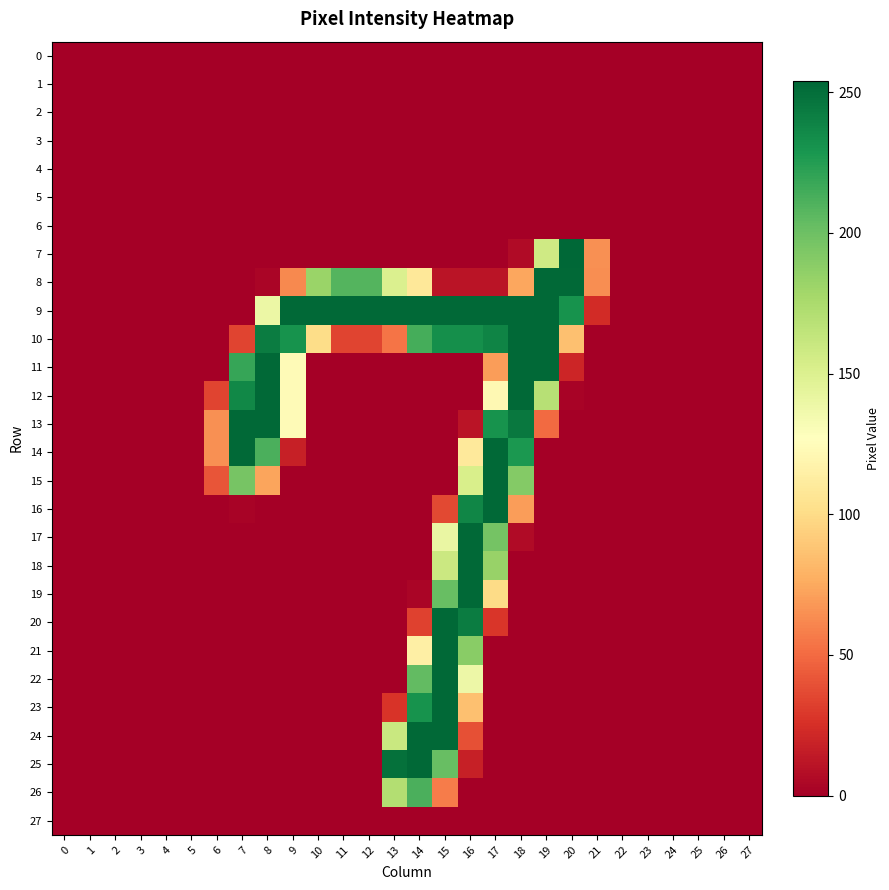

Rank the series at 2 from lowest to highest value.

0, 1, 2, 3, 4, 5, 6, 7, 8, 9, 10, 11, 12, 13, 14, 15, 16, 17, 18, 19, 20, 21, 22, 23, 24, 25, 26, 27